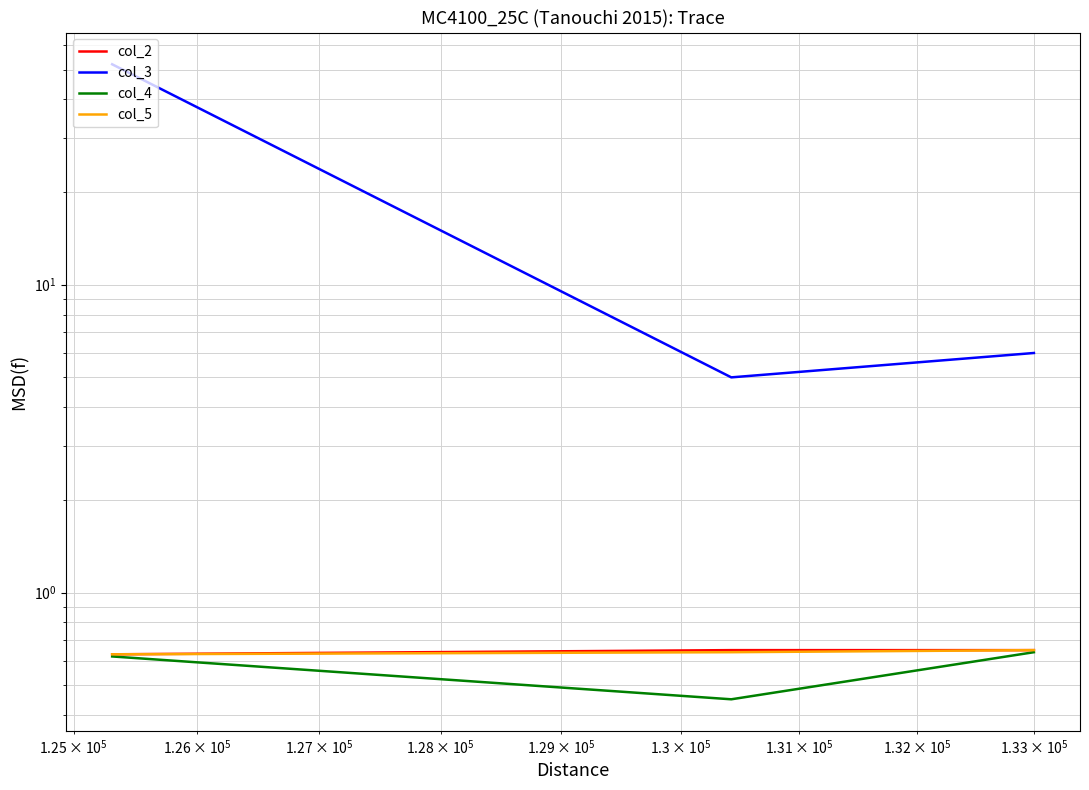

How many col_5 values are between 0 and 1?

3